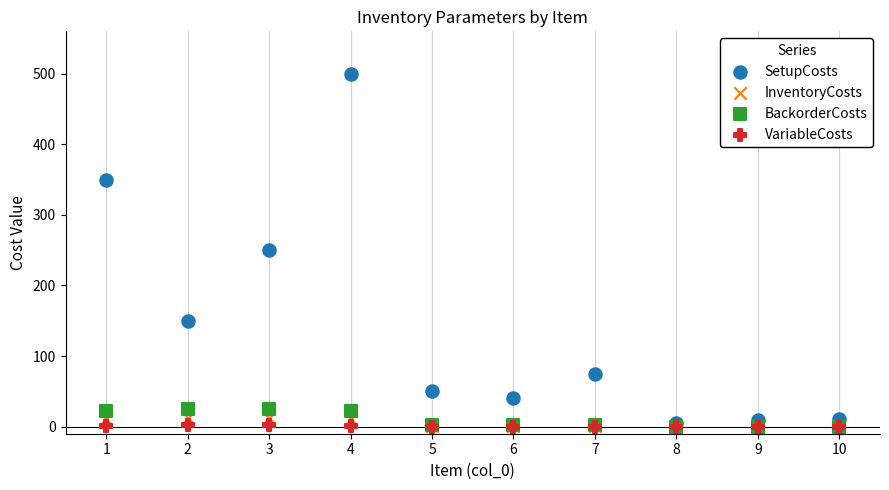

Which series has the largest Y range (max minus min)?

SetupCosts